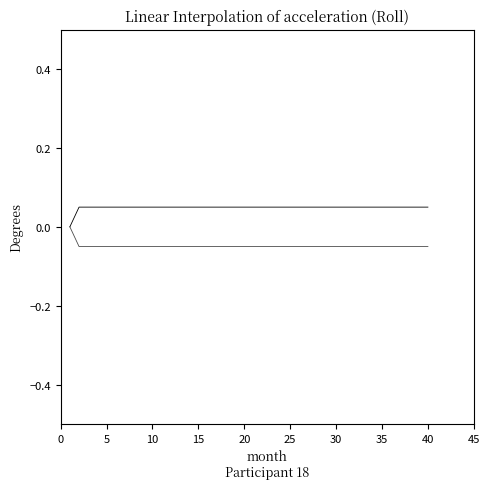

Reading left to right, transcribe all the data shown in this chart.

monthly_investment: 0.0	0.0	0.0	0.0	0.0	0.0	0.0	0.0	0.0	0.0	0.0	0.0	0.0	0.0	0.0	0.0	0.0	0.0	0.0	0.0	0.0	0.0	0.1	0.0	0.0	0.0	0.0	0.0	0.0	0.0	0.0	0.0	0.0	0.0	0.0	0.0	0.0	0.0	0.0	0.0
interest: 0.0	-0.0	-0.0	-0.0	-0.0	-0.0	-0.0	-0.0	-0.0	-0.0	-0.0	-0.0	-0.0	-0.0	-0.0	-0.0	-0.0	-0.0	-0.0	-0.0	-0.0	-0.0	-0.1	-0.0	-0.0	-0.0	-0.0	-0.0	-0.0	-0.0	-0.0	-0.0	-0.0	-0.0	-0.0	-0.0	-0.0	-0.0	-0.0	-0.0